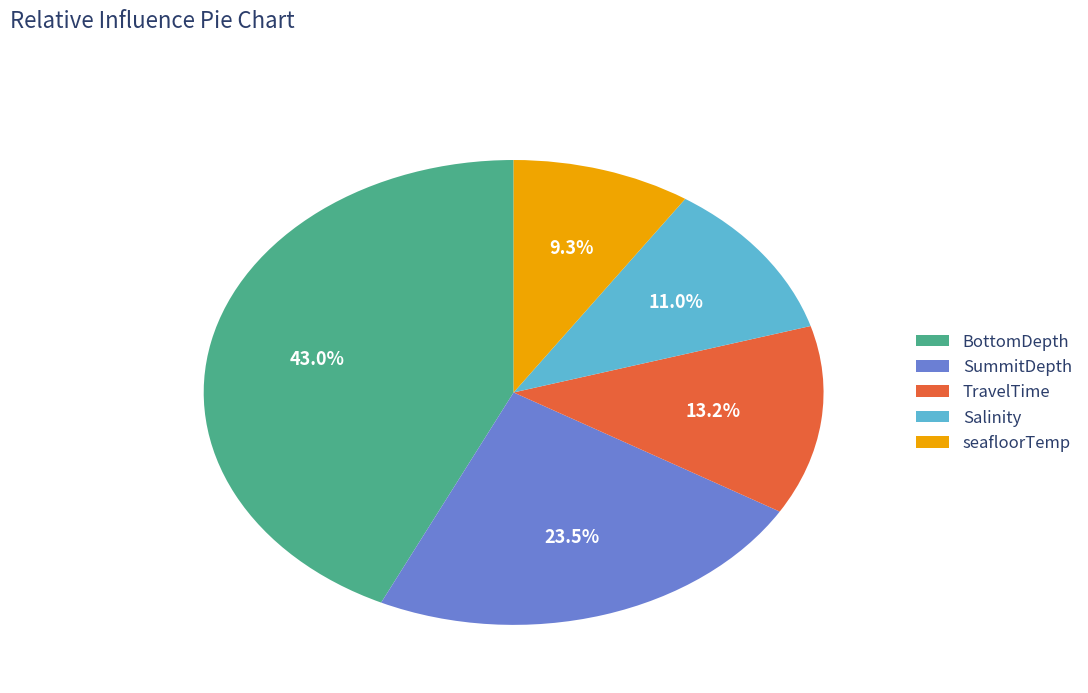

Count the number of slices in the pie.

5